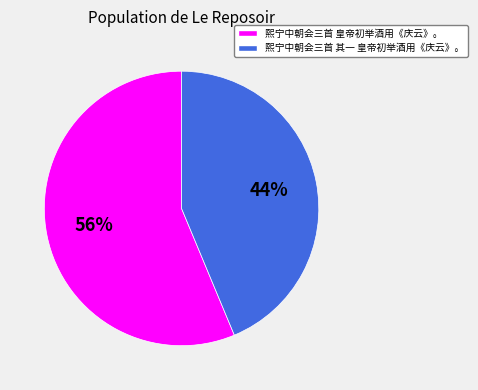

How many segments does this pie chart have?

2